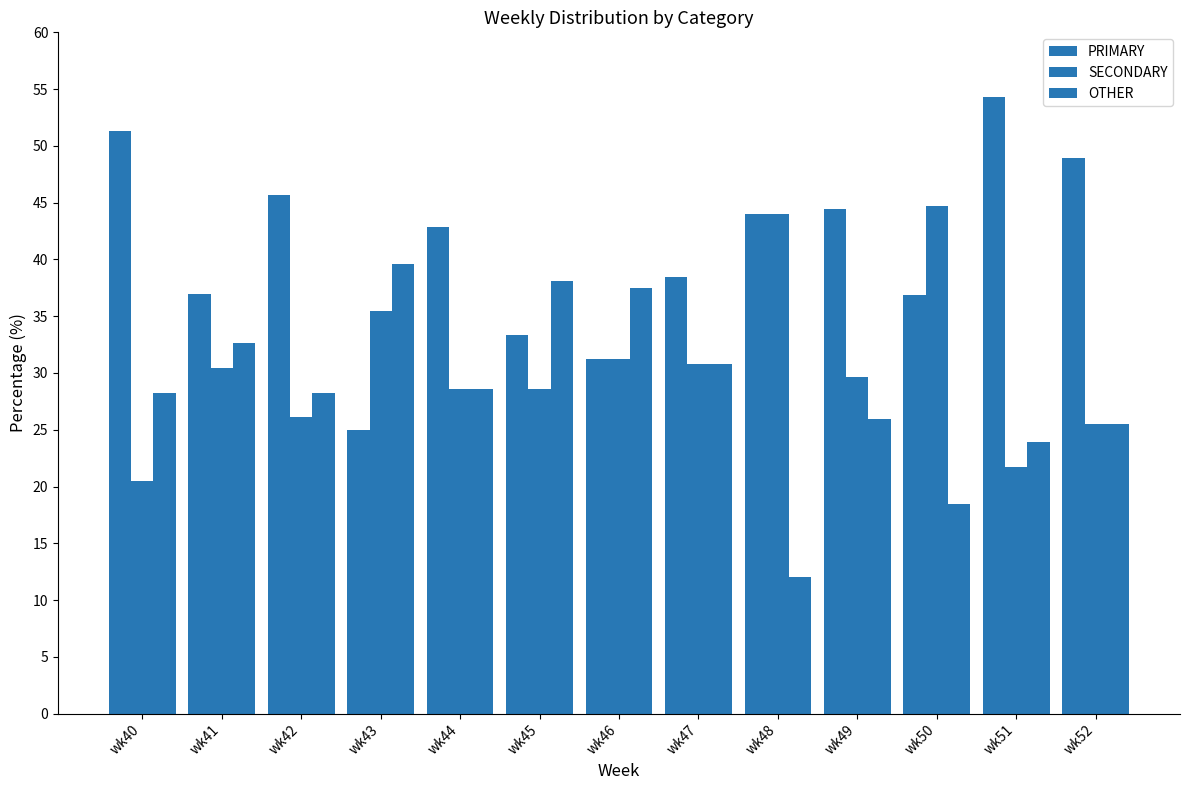

How many groups of bars are there?

13